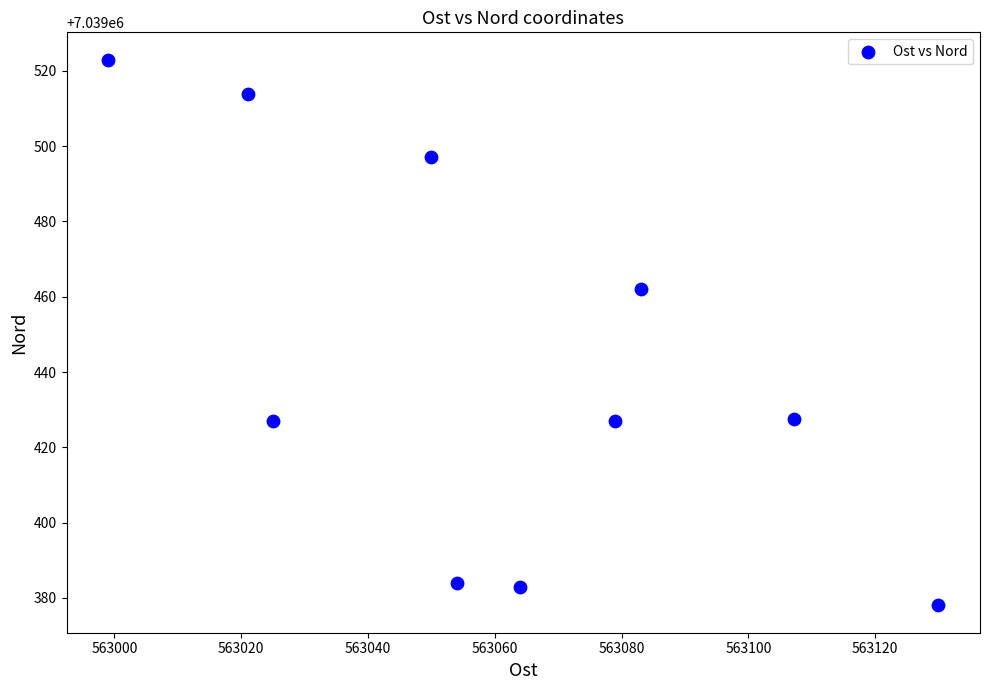

What is the range of Y values (max minus min)?

145.0